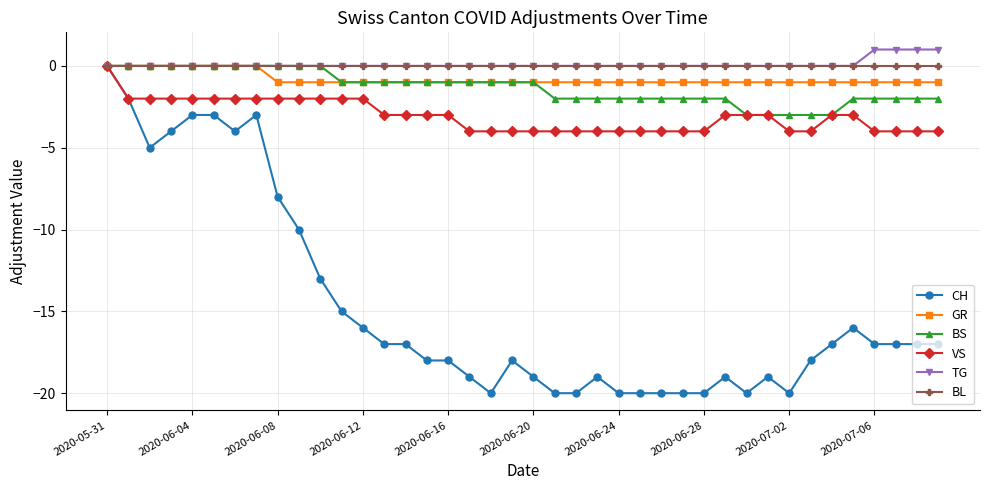

Which series has the widest spread of values?

CH